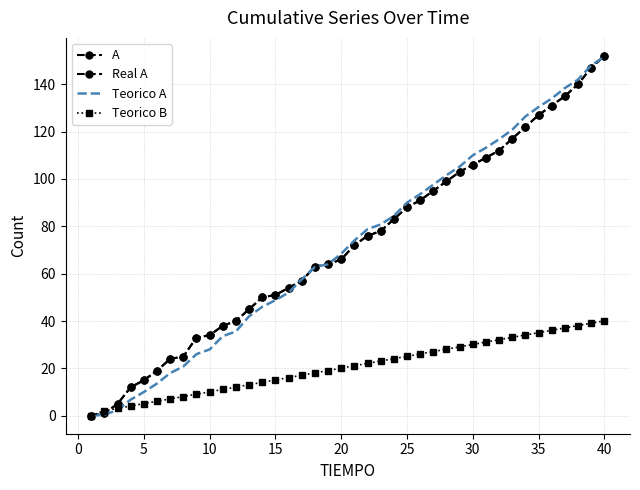

How many values in the Real A series exceed 72?

19